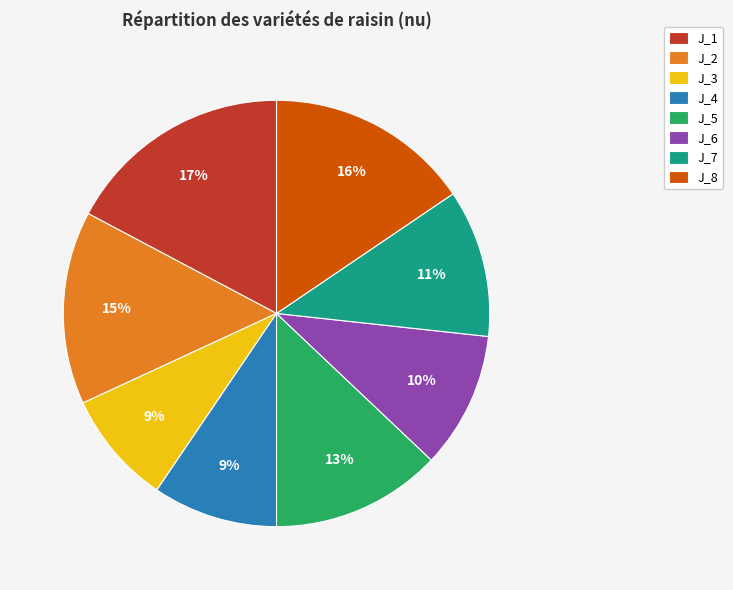

Is it true that J_2 is 15% of the pie?

True